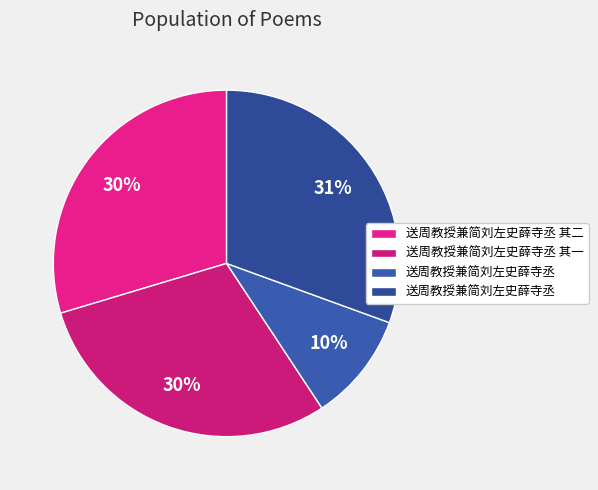

How many slices are in this pie chart?

4